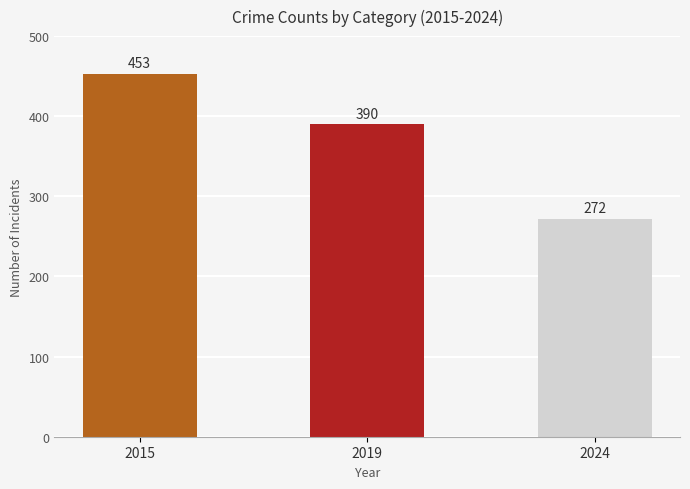

What is the minimum value shown in the chart?

272